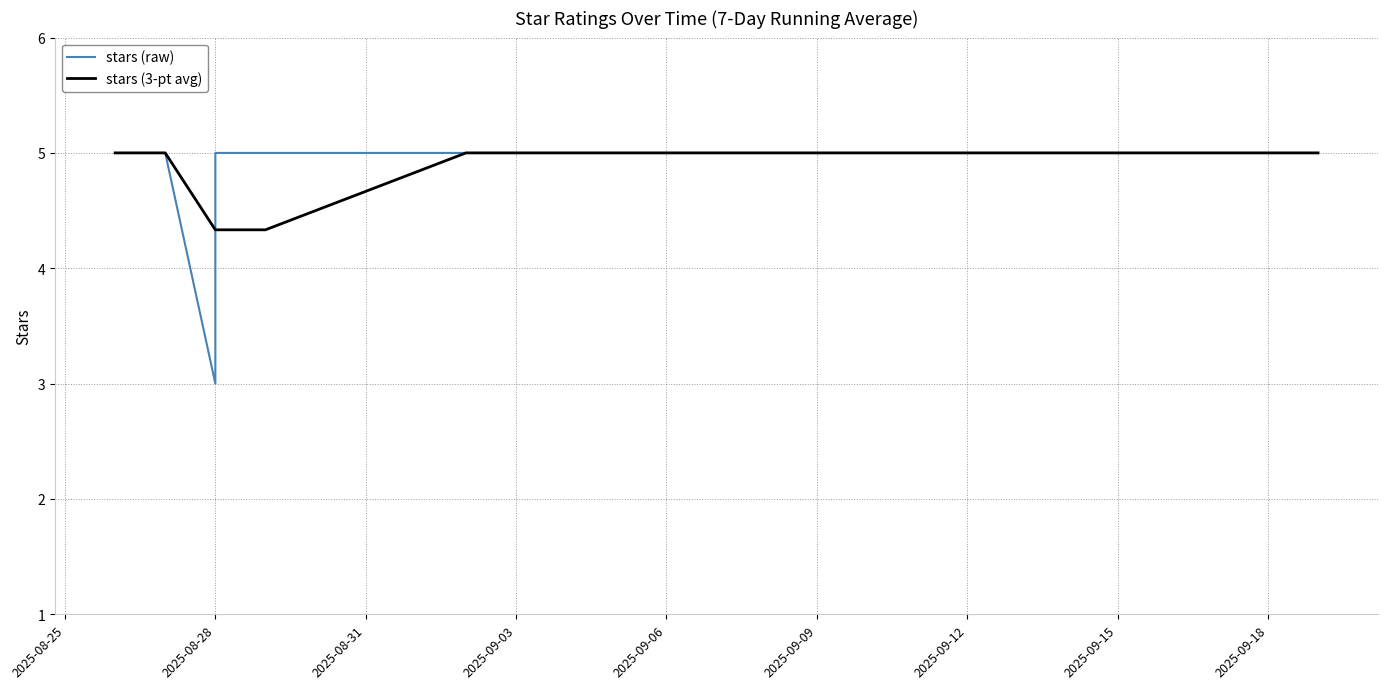

True or false: stars (3-pt avg) has a value of 1.6 at 2025-09-18.

False